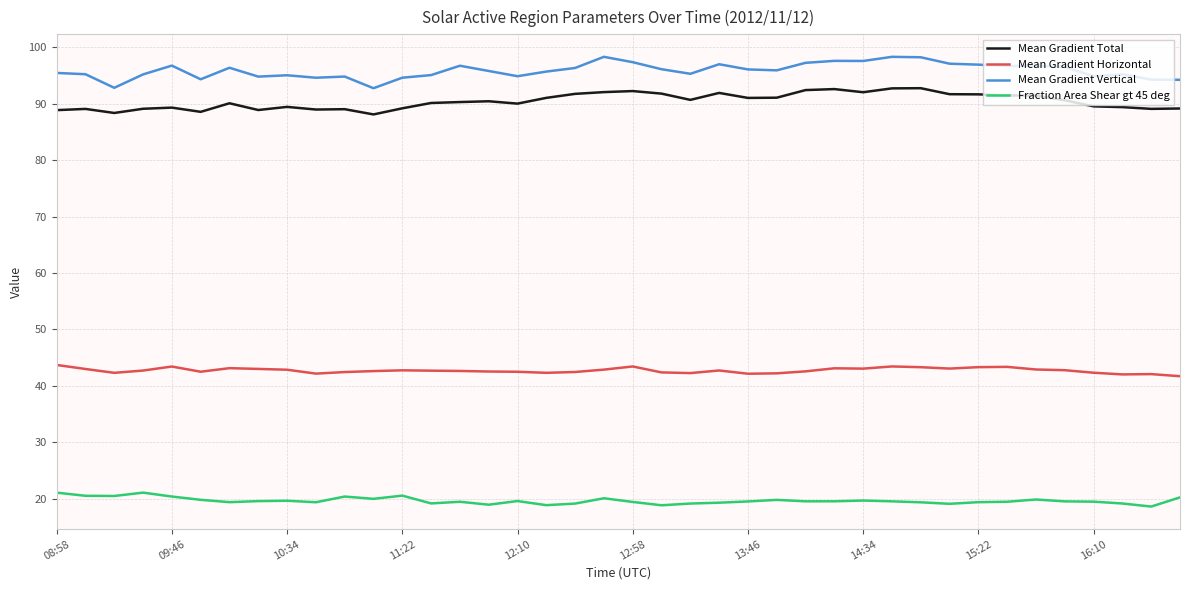

Which series has the largest total across all categories?

Mean Gradient Vertical